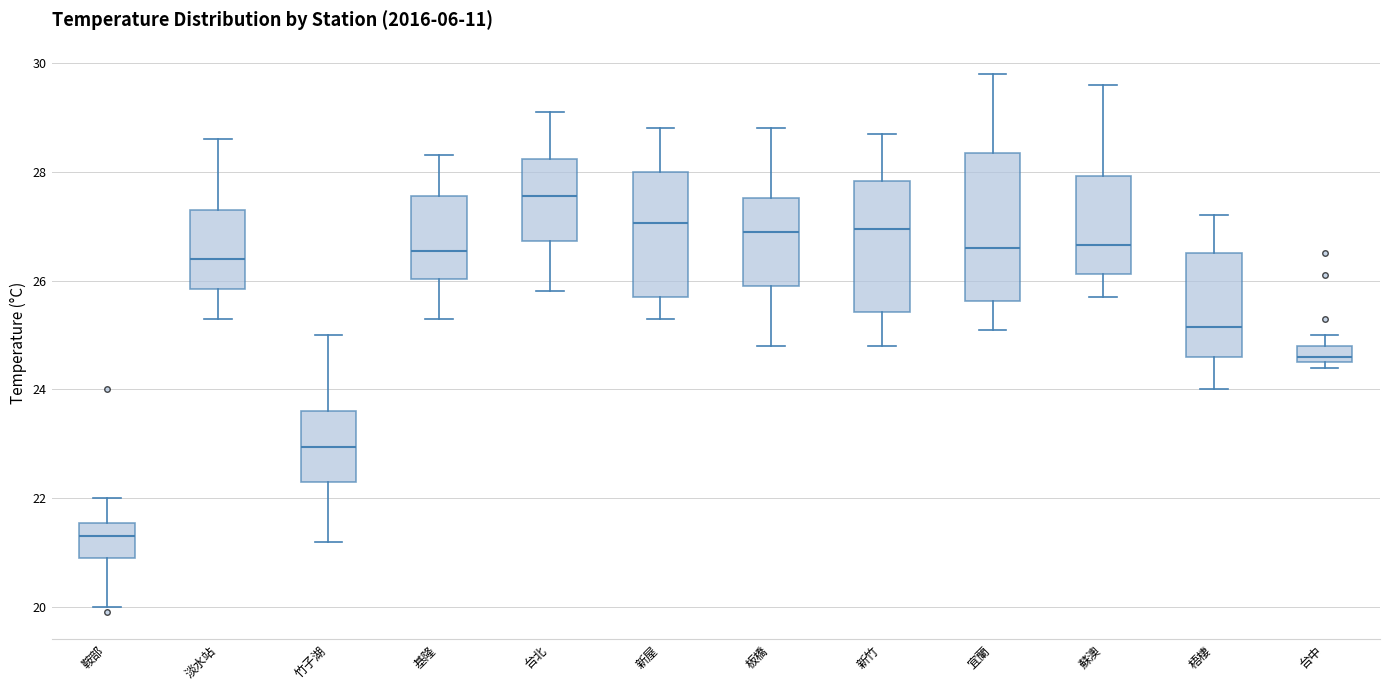

Reading left to right, transcribe this box plot: for each box, give where its median line is, the range the box spans, and where its two whiskers end, as read against the y-axis. The values are not printed on the chart, so give them approximately, as read against the axis.

鞍部: median 21.4, box 21.0 to 21.6, whiskers 20.0 to 22.0
淡水站: median 26.4, box 25.8 to 27.4, whiskers 25.4 to 28.6
竹子湖: median 23.0, box 22.4 to 23.6, whiskers 21.2 to 25.0
基隆: median 26.6, box 26.0 to 27.6, whiskers 25.4 to 28.4
台北: median 27.6, box 26.8 to 28.2, whiskers 25.8 to 29.2
新屋: median 27.0, box 25.8 to 28.0, whiskers 25.4 to 28.8
板橋: median 27.0, box 26.0 to 27.6, whiskers 24.8 to 28.8
新竹: median 27.0, box 25.4 to 27.8, whiskers 24.8 to 28.8
宜蘭: median 26.6, box 25.6 to 28.4, whiskers 25.2 to 29.8
蘇澳: median 26.6, box 26.2 to 28.0, whiskers 25.8 to 29.6
梧棲: median 25.2, box 24.6 to 26.6, whiskers 24.0 to 27.2
台中: median 24.6 (just above the box's lower edge), box 24.6 to 24.8, whiskers 24.4 to 25.0